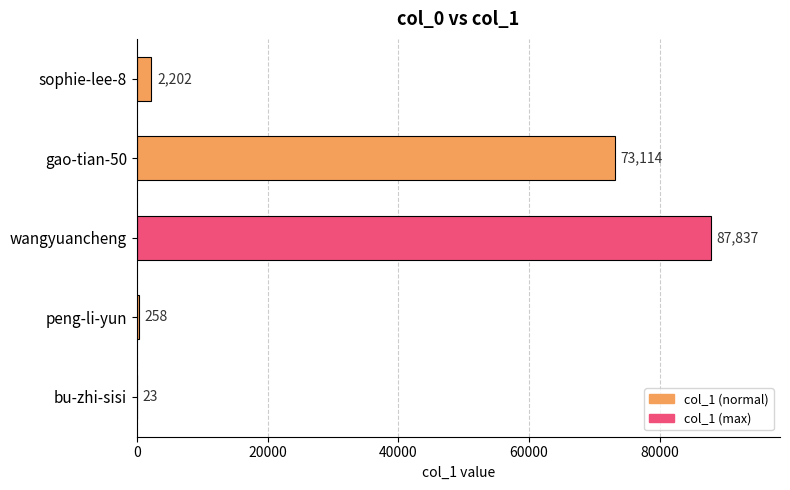

What is the change in value from sophie-lee-8 to gao-tian-50?

+70912